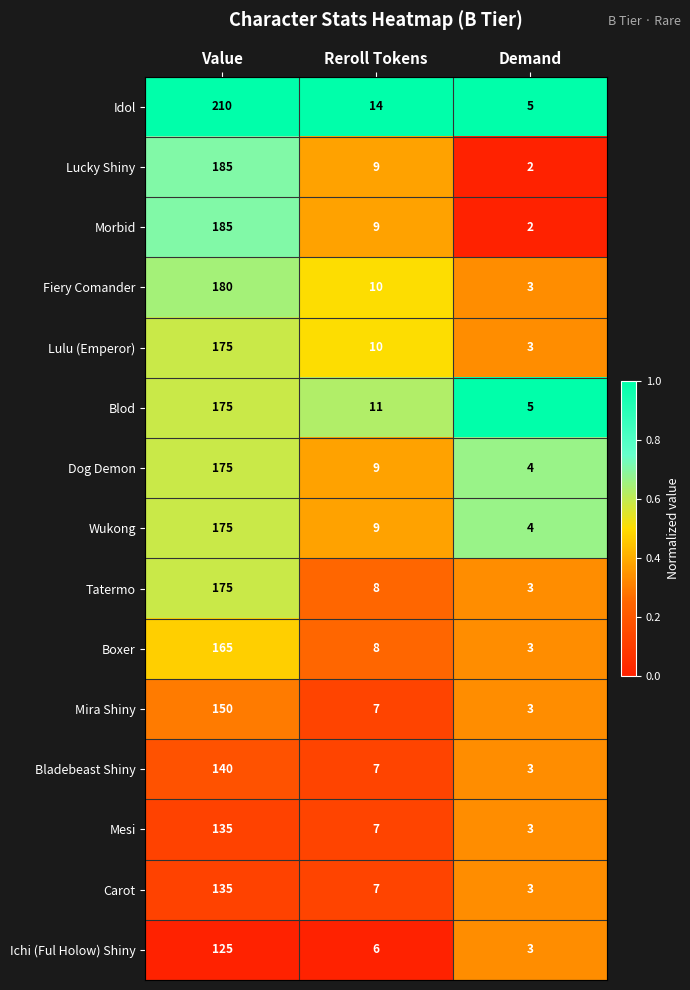

Is it true that Wukong equals 66 at Value?

False